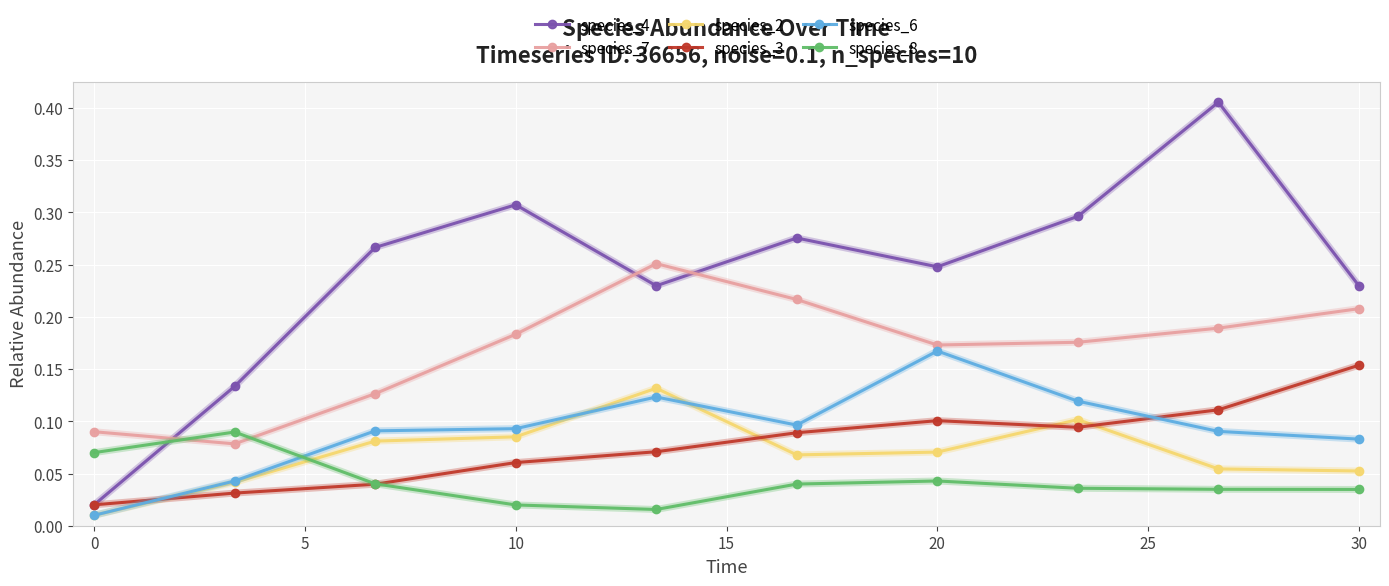

Which series has the largest total across all categories?

species_4